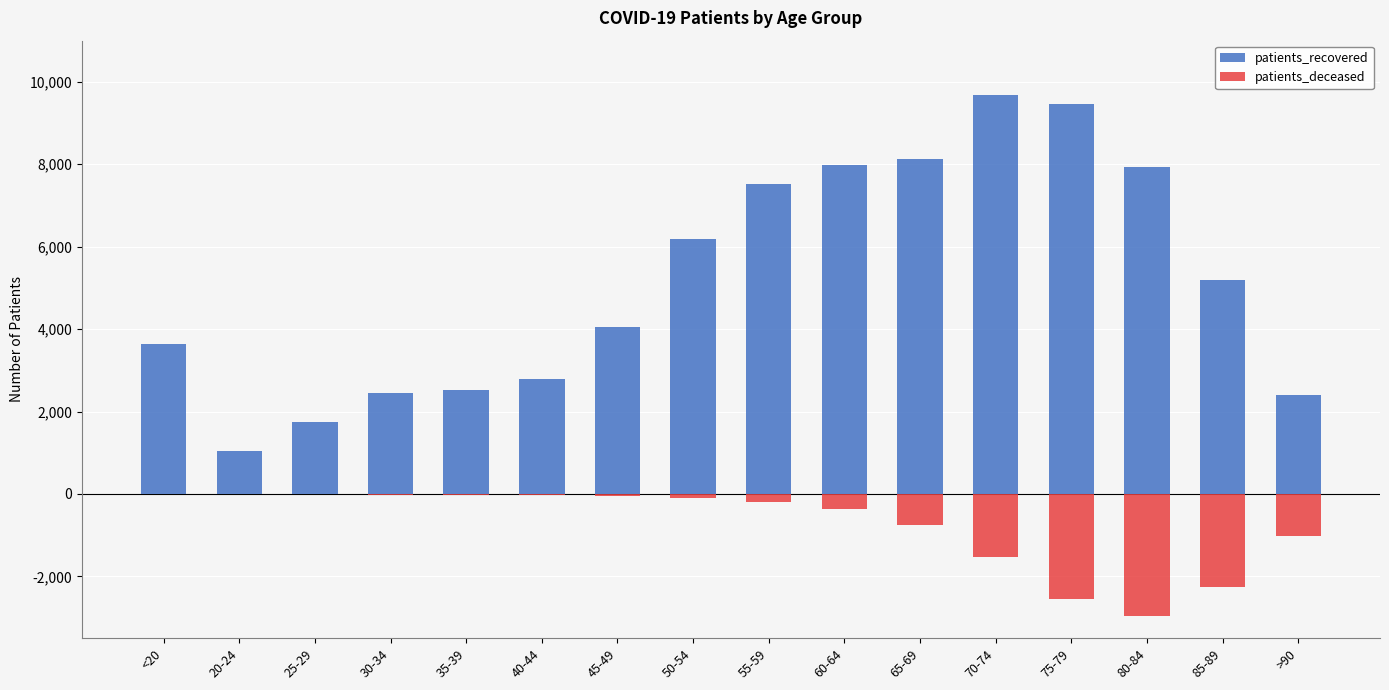

Which has a higher value, 40-44 or 45-49?

45-49